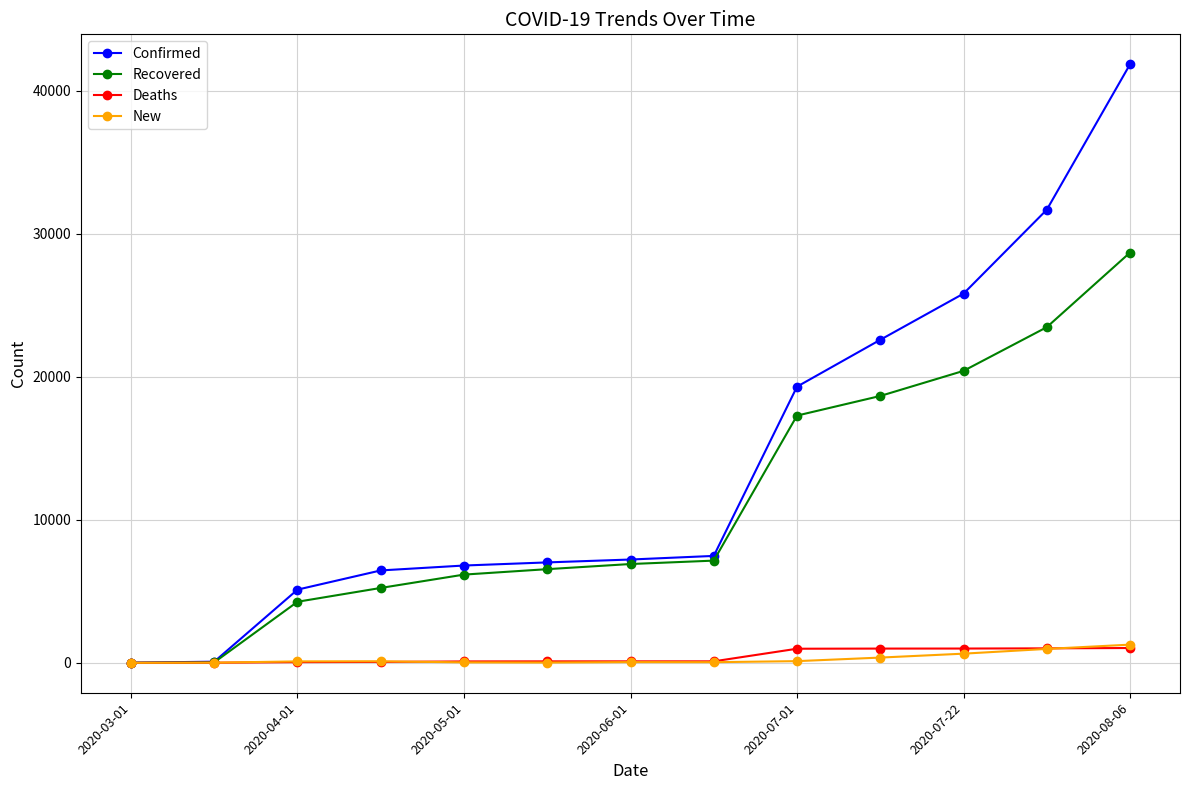

What are all the series names shown in the legend?

Confirmed, Recovered, Deaths, New